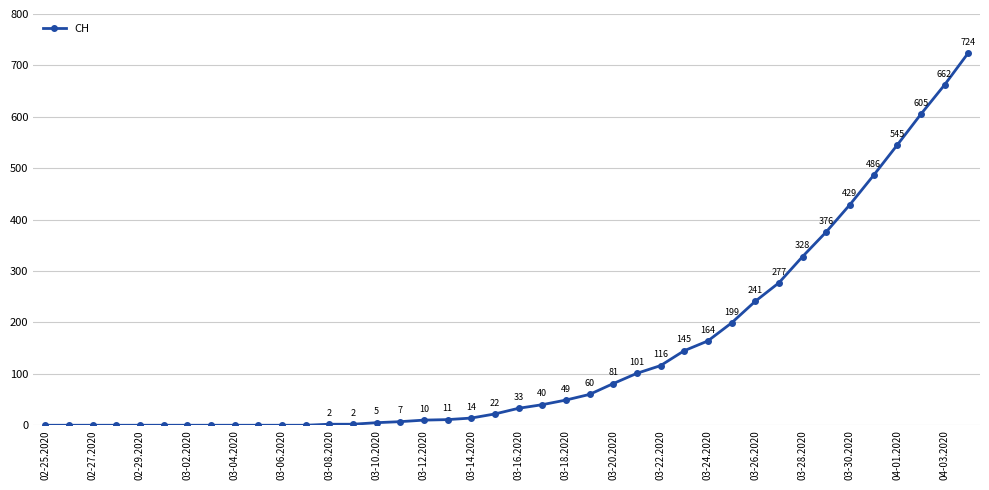

What is the maximum value shown in the chart?

724